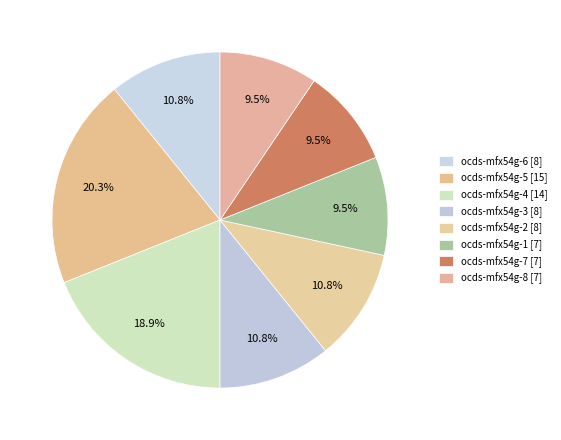

True or false: ocds-mfx54g-6 [8] accounts for 11% of the total.

True